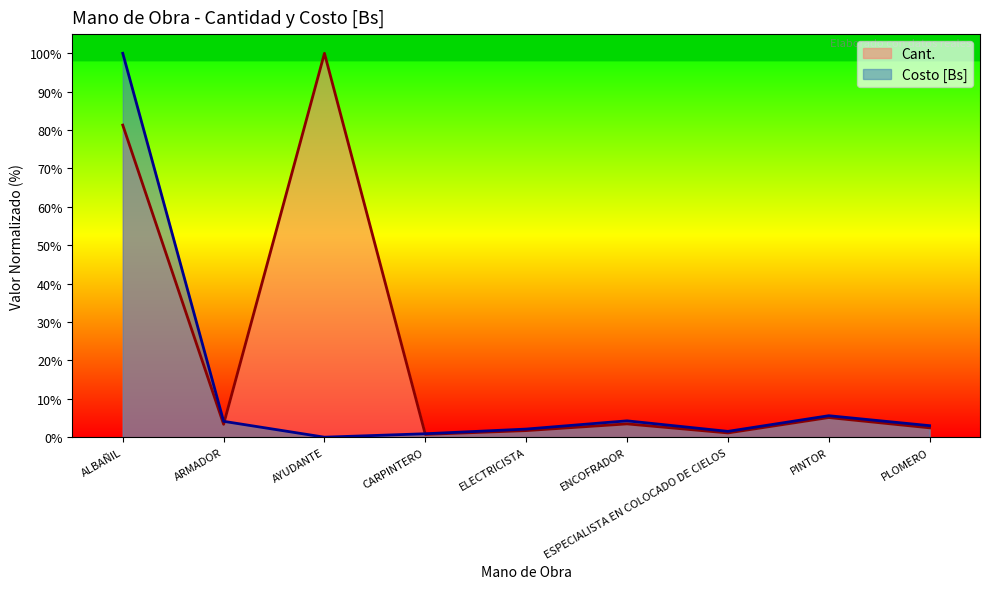

Reading right to left, extract all data points from this chart.

Cant.: PLOMERO=2.4	PINTOR=5.1	ESPECIALISTA EN COLOCADO DE CIELOS=1.1	ENCOFRADOR=3.5	ELECTRICISTA=1.7	CARPINTERO=0.7	AYUDANTE=100.0	ARMADOR=3.4	ALBAÑIL=81.3
Costo [Bs]: PLOMERO=3.0	PINTOR=5.6	ESPECIALISTA EN COLOCADO DE CIELOS=1.5	ENCOFRADOR=4.3	ELECTRICISTA=2.1	CARPINTERO=0.9	AYUDANTE=0.0	ARMADOR=4.1	ALBAÑIL=100.0